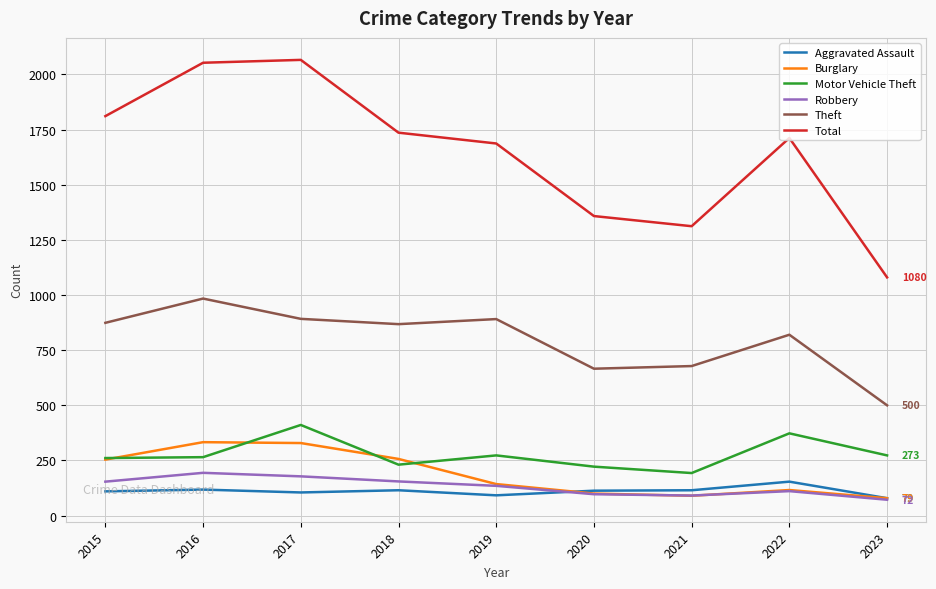

True or false: Burglary has a value of 40 at 2019.

False